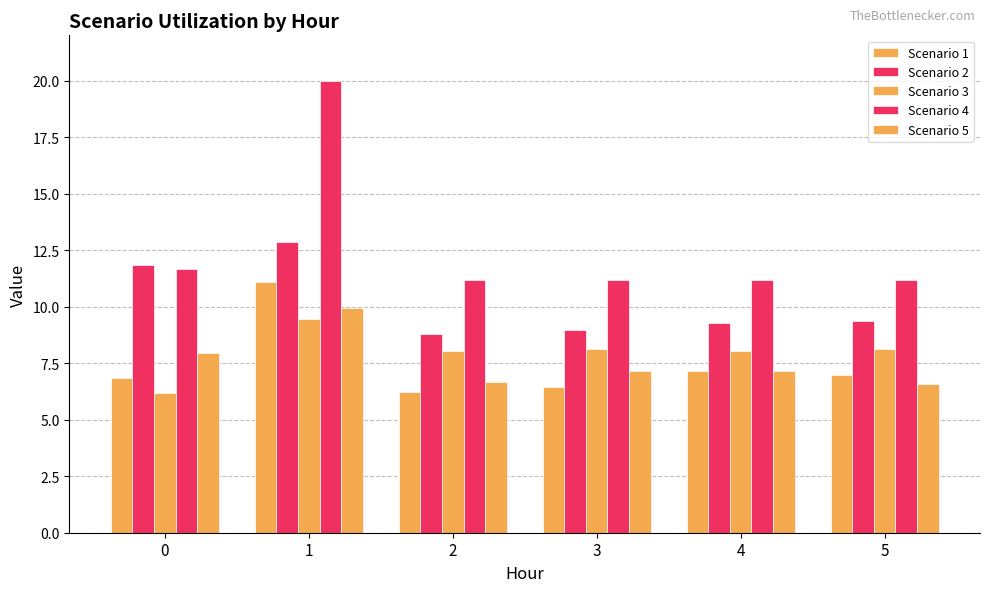

Reading left to right, transcribe all the data shown in this chart.

Scenario 1: 0=6.9	1=11.1	2=6.2	3=6.5	4=7.1	5=7.0
Scenario 2: 0=11.8	1=12.9	2=8.8	3=9.0	4=9.3	5=9.4
Scenario 3: 0=6.2	1=9.4	2=8.0	3=8.1	4=8.0	5=8.1
Scenario 4: 0=11.7	1=20.0	2=11.2	3=11.2	4=11.2	5=11.2
Scenario 5: 0=8.0	1=9.9	2=6.7	3=7.1	4=7.1	5=6.6